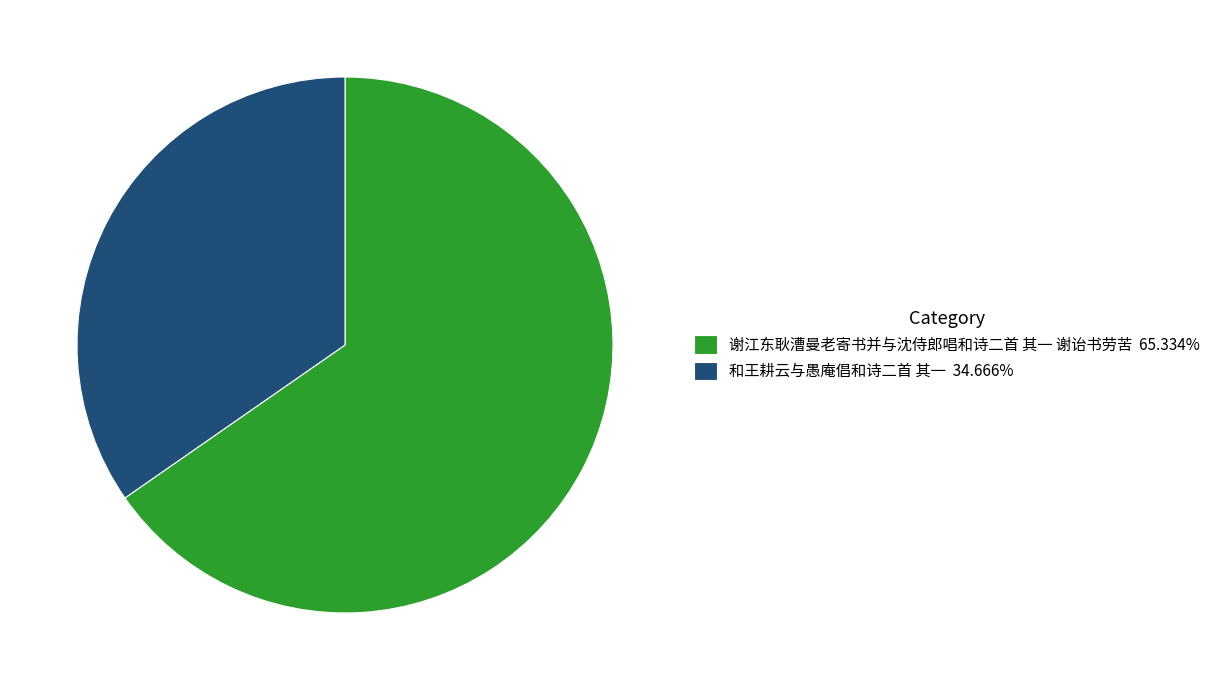

The 和王耕云与愚庵倡和诗二首 其一 slice represents 35% of the pie. True or false?

True